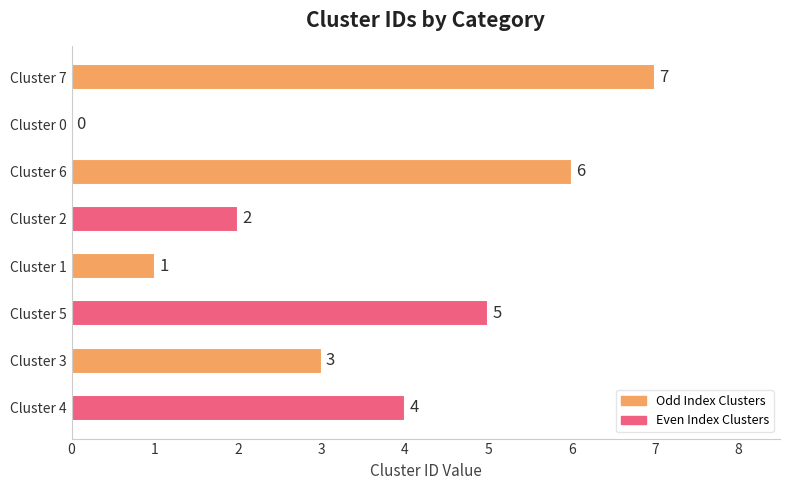

Reading top to bottom, what are all the values shown in this chart?

Cluster 7=7	Cluster 0=0	Cluster 6=6	Cluster 2=2	Cluster 1=1	Cluster 5=5	Cluster 3=3	Cluster 4=4